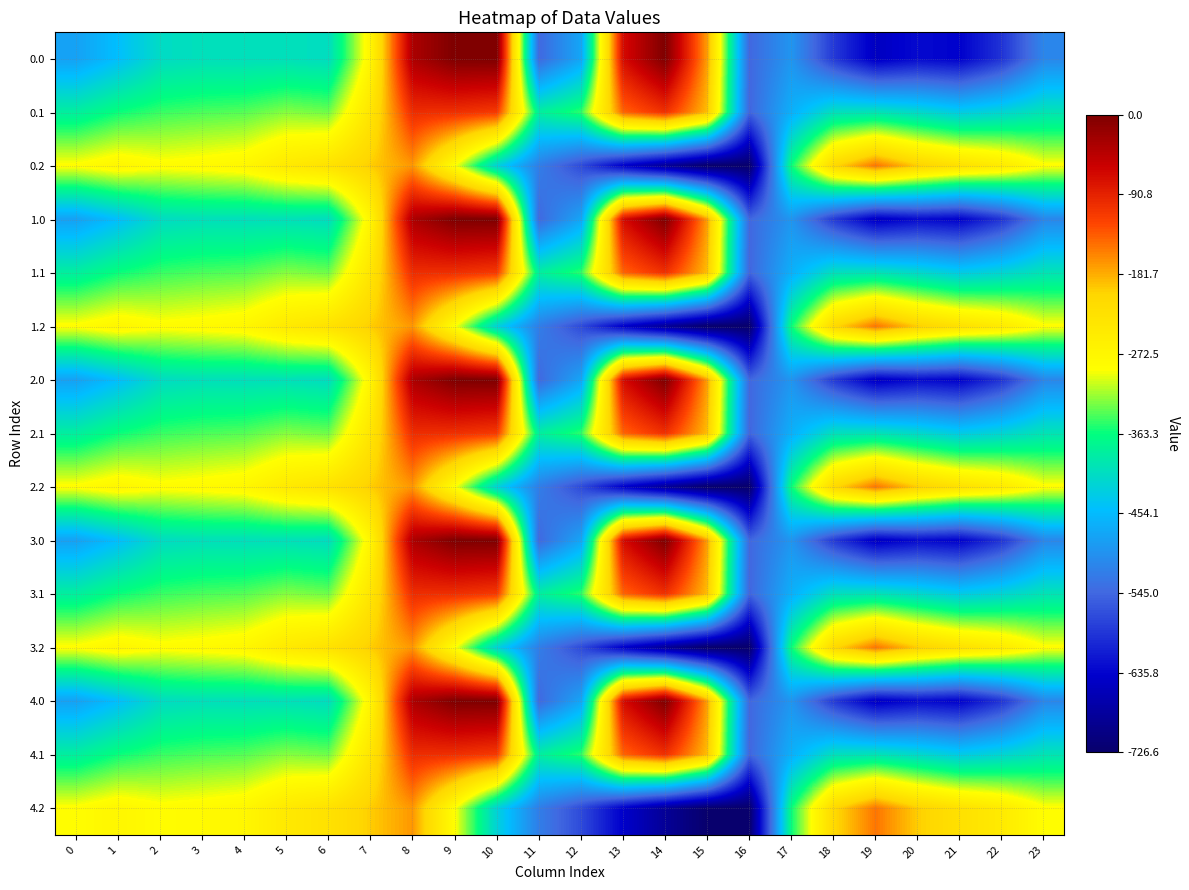

Reading left to right, transcribe all the data shown in this chart.

0.0: 0=-482.0	1=-449.5	2=-410.3	3=-404.4	4=-404.9	5=-403.8	6=-408.0	7=-270.7	8=-35.0	9=0.0	10=0.0	11=-544.3	12=-477.2	13=-70.2	14=-0.3	15=-172.8	16=-545.4	17=-494.8	18=-586.7	19=-649.2	20=-629.9	21=-638.4	22=-592.3	23=-511.3
0.1: 0=-384.6	1=-361.1	2=-347.9	3=-342.7	4=-339.6	5=-325.7	6=-332.2	7=-234.9	8=-102.3	9=-104.8	10=-114.0	11=-384.7	12=-350.8	13=-141.2	14=-105.5	15=-190.4	16=-547.3	17=-466.6	18=-405.4	19=-400.2	20=-414.5	21=-432.4	22=-419.9	23=-399.4
0.2: 0=-287.1	1=-272.7	2=-285.5	3=-281.0	4=-274.4	5=-245.0	6=-228.8	7=-199.0	8=-169.5	9=-288.5	10=-423.5	11=-520.6	12=-571.2	13=-640.4	14=-687.4	15=-725.8	16=-726.6	17=-362.4	18=-210.0	19=-151.0	20=-199.2	21=-226.4	22=-247.4	23=-287.5
1.0: 0=-482.0	1=-449.5	2=-410.3	3=-404.4	4=-404.9	5=-403.8	6=-408.0	7=-270.7	8=-35.0	9=0.0	10=0.0	11=-544.3	12=-477.2	13=-70.2	14=-0.3	15=-172.8	16=-545.4	17=-494.8	18=-586.7	19=-649.2	20=-629.9	21=-638.4	22=-592.3	23=-511.3
1.1: 0=-384.6	1=-361.1	2=-347.9	3=-342.7	4=-339.6	5=-325.7	6=-332.2	7=-234.9	8=-102.3	9=-104.8	10=-114.0	11=-384.7	12=-350.8	13=-141.2	14=-105.5	15=-190.4	16=-547.3	17=-466.6	18=-405.4	19=-400.2	20=-414.5	21=-432.4	22=-419.9	23=-399.4
1.2: 0=-287.1	1=-272.7	2=-285.5	3=-281.0	4=-274.4	5=-245.0	6=-228.8	7=-199.0	8=-169.5	9=-288.5	10=-423.5	11=-520.6	12=-571.2	13=-640.4	14=-687.4	15=-725.8	16=-726.6	17=-362.4	18=-210.0	19=-151.0	20=-199.2	21=-226.4	22=-247.4	23=-287.5
2.0: 0=-482.0	1=-449.5	2=-410.3	3=-404.4	4=-404.9	5=-403.8	6=-408.0	7=-270.7	8=-35.0	9=0.0	10=0.0	11=-544.3	12=-477.2	13=-70.2	14=-0.3	15=-172.8	16=-545.4	17=-494.8	18=-586.7	19=-649.2	20=-629.9	21=-638.4	22=-592.3	23=-511.3
2.1: 0=-384.6	1=-361.1	2=-347.9	3=-342.7	4=-339.6	5=-325.7	6=-332.2	7=-234.9	8=-102.3	9=-104.8	10=-114.0	11=-384.7	12=-350.8	13=-141.2	14=-105.5	15=-190.4	16=-547.3	17=-466.6	18=-405.4	19=-400.2	20=-414.5	21=-432.4	22=-419.9	23=-399.4
2.2: 0=-287.1	1=-272.7	2=-285.5	3=-281.0	4=-274.4	5=-245.0	6=-228.8	7=-199.0	8=-169.5	9=-288.5	10=-423.5	11=-520.6	12=-571.2	13=-640.4	14=-687.4	15=-725.8	16=-726.6	17=-362.4	18=-210.0	19=-151.0	20=-199.2	21=-226.4	22=-247.4	23=-287.5
3.0: 0=-482.0	1=-449.5	2=-410.3	3=-404.4	4=-404.9	5=-403.8	6=-408.0	7=-270.7	8=-35.0	9=0.0	10=0.0	11=-544.3	12=-477.2	13=-70.2	14=-0.3	15=-172.8	16=-545.4	17=-494.8	18=-586.7	19=-649.2	20=-629.9	21=-638.4	22=-592.3	23=-511.3
3.1: 0=-384.6	1=-361.1	2=-347.9	3=-342.7	4=-339.6	5=-325.7	6=-332.2	7=-234.9	8=-102.3	9=-104.8	10=-114.0	11=-384.7	12=-350.8	13=-141.2	14=-105.5	15=-190.4	16=-547.3	17=-466.6	18=-405.4	19=-400.2	20=-414.5	21=-432.4	22=-419.9	23=-399.4
3.2: 0=-287.1	1=-272.7	2=-285.5	3=-281.0	4=-274.4	5=-245.0	6=-228.8	7=-199.0	8=-169.5	9=-288.5	10=-423.5	11=-520.6	12=-571.2	13=-640.4	14=-687.4	15=-725.8	16=-726.6	17=-362.4	18=-210.0	19=-151.0	20=-199.2	21=-226.4	22=-247.4	23=-287.5
4.0: 0=-482.0	1=-449.5	2=-410.3	3=-404.4	4=-404.9	5=-403.8	6=-408.0	7=-270.7	8=-35.0	9=0.0	10=0.0	11=-544.3	12=-477.2	13=-70.2	14=-0.3	15=-172.8	16=-545.4	17=-494.8	18=-586.7	19=-649.2	20=-629.9	21=-638.4	22=-592.3	23=-511.3
4.1: 0=-384.6	1=-361.1	2=-347.9	3=-342.7	4=-339.6	5=-325.7	6=-332.2	7=-234.9	8=-102.3	9=-104.8	10=-114.0	11=-384.7	12=-350.8	13=-141.2	14=-105.5	15=-190.4	16=-547.3	17=-466.6	18=-405.4	19=-400.2	20=-414.5	21=-432.4	22=-419.9	23=-399.4
4.2: 0=-287.1	1=-272.7	2=-285.5	3=-281.0	4=-274.4	5=-245.0	6=-228.8	7=-199.0	8=-169.5	9=-288.5	10=-423.5	11=-520.6	12=-571.2	13=-640.4	14=-687.4	15=-725.8	16=-726.6	17=-362.4	18=-210.0	19=-151.0	20=-199.2	21=-226.4	22=-247.4	23=-287.5